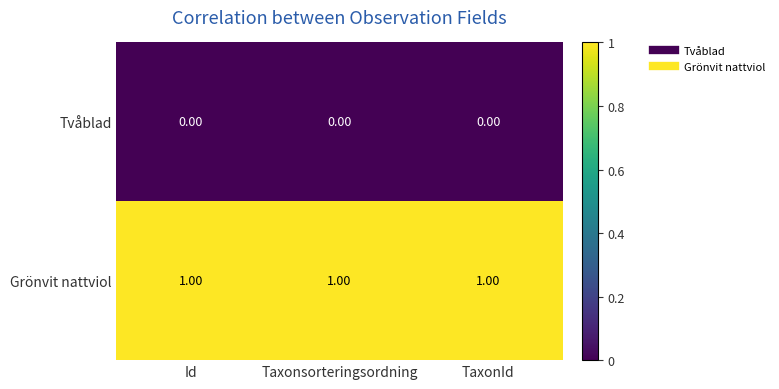

What is the spread (max minus min) of values at Taxonsorteringsordning?

1